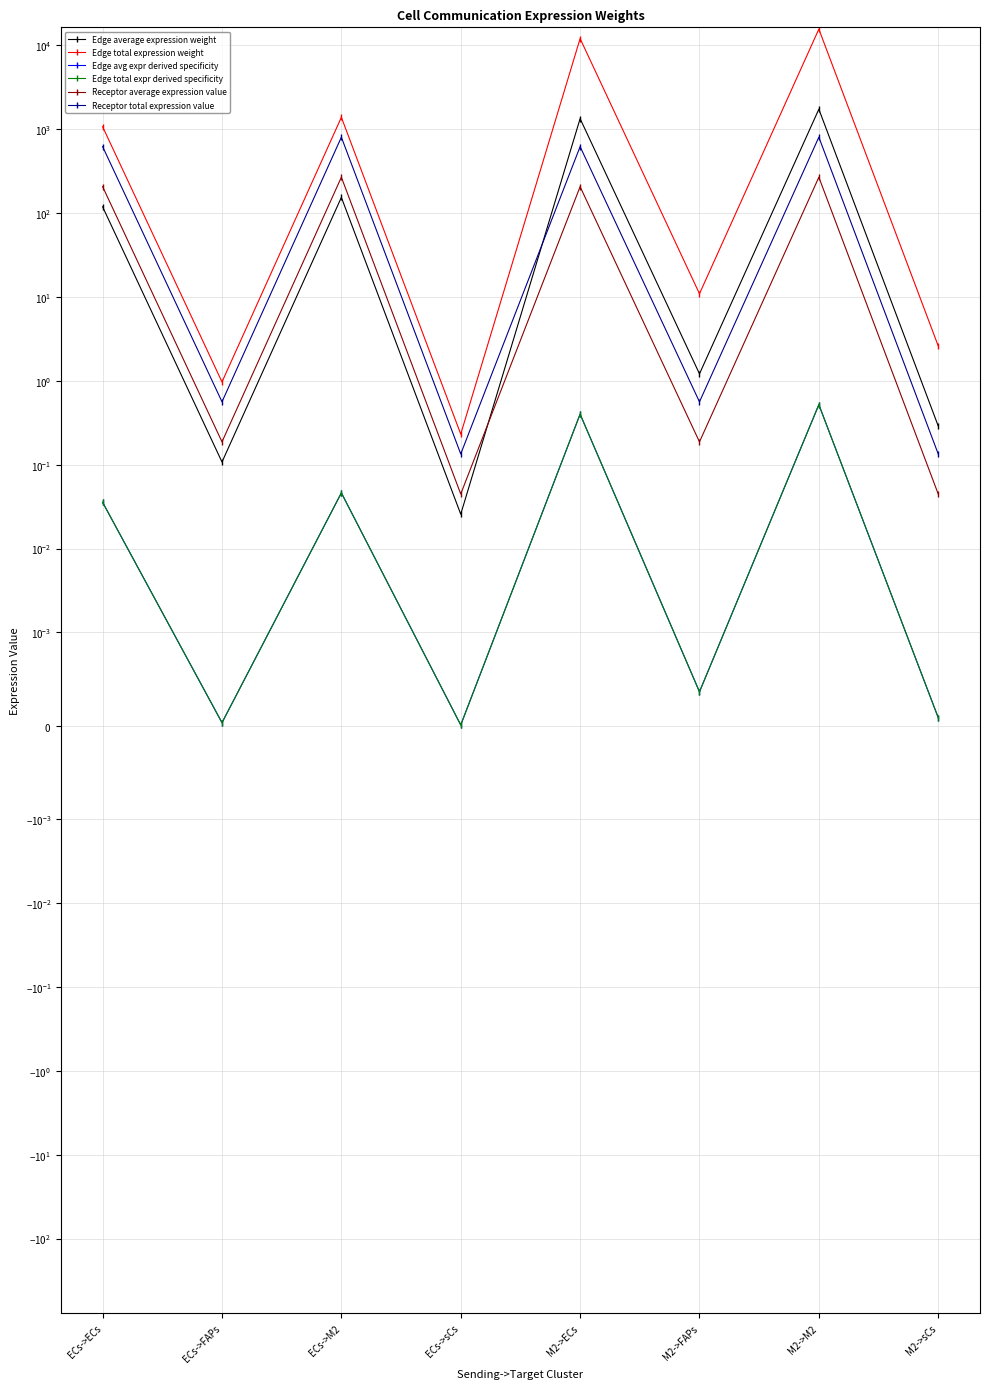

Between M2->ECs and ECs->FAPs, which is larger?

M2->ECs